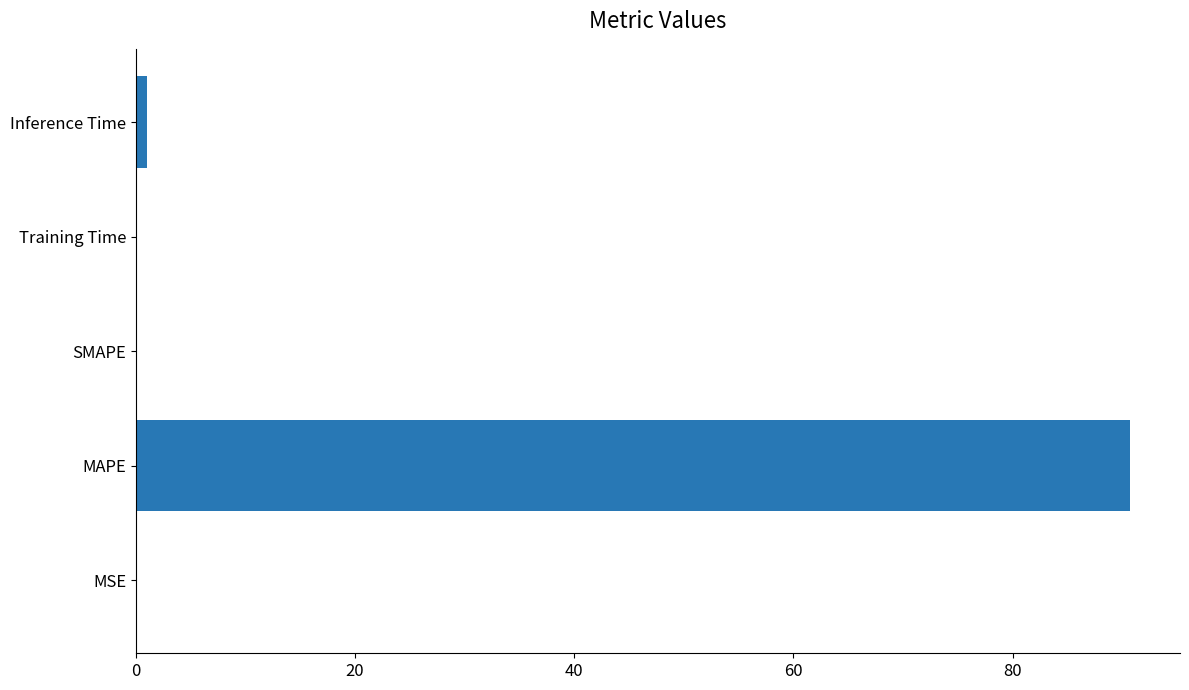

What is the sum of all values?

91.8